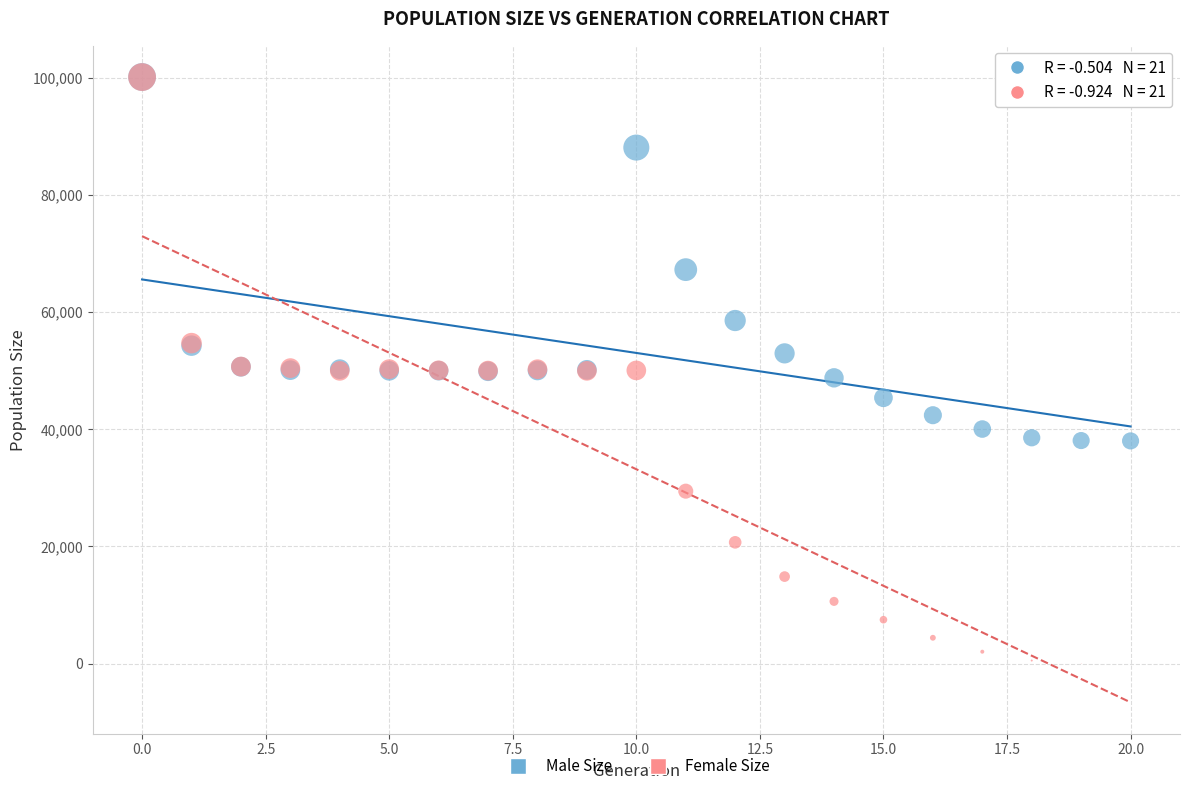

In the Male Size series, what Y value is closest to 69047?

67223